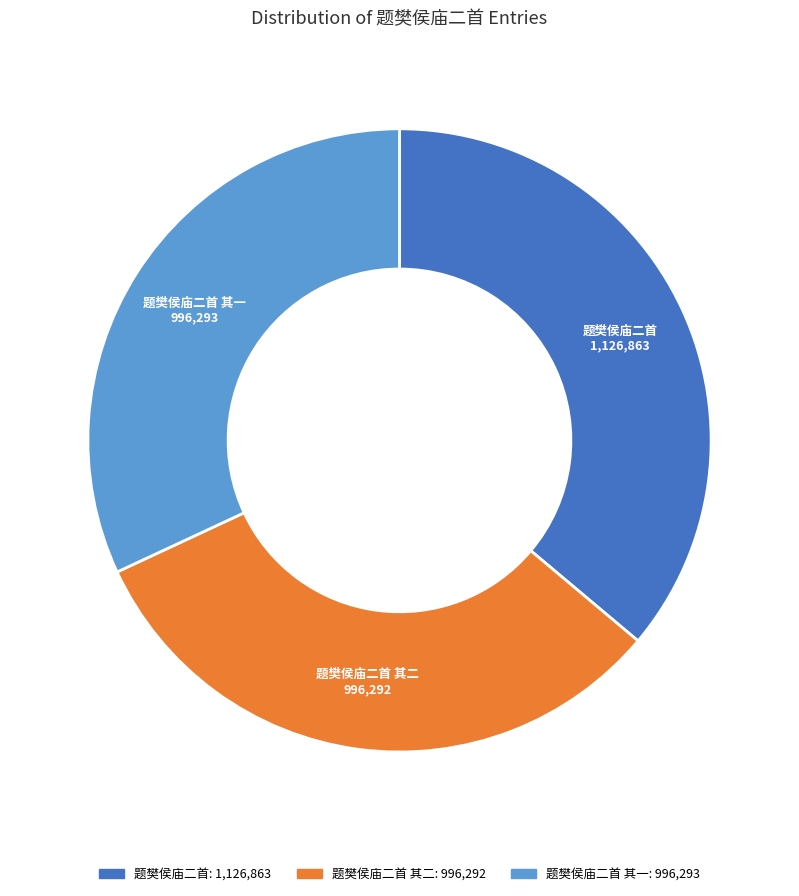

Does any single category account for the majority?

No